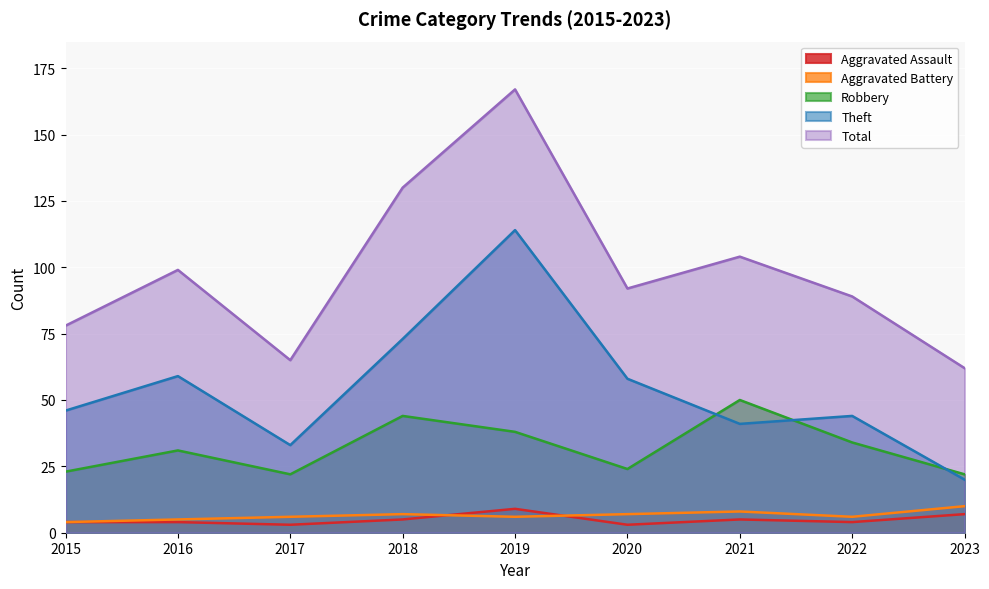

Rank the series by their maximum value, from lowest to highest.

Aggravated Assault, Aggravated Battery, Robbery, Theft, Total